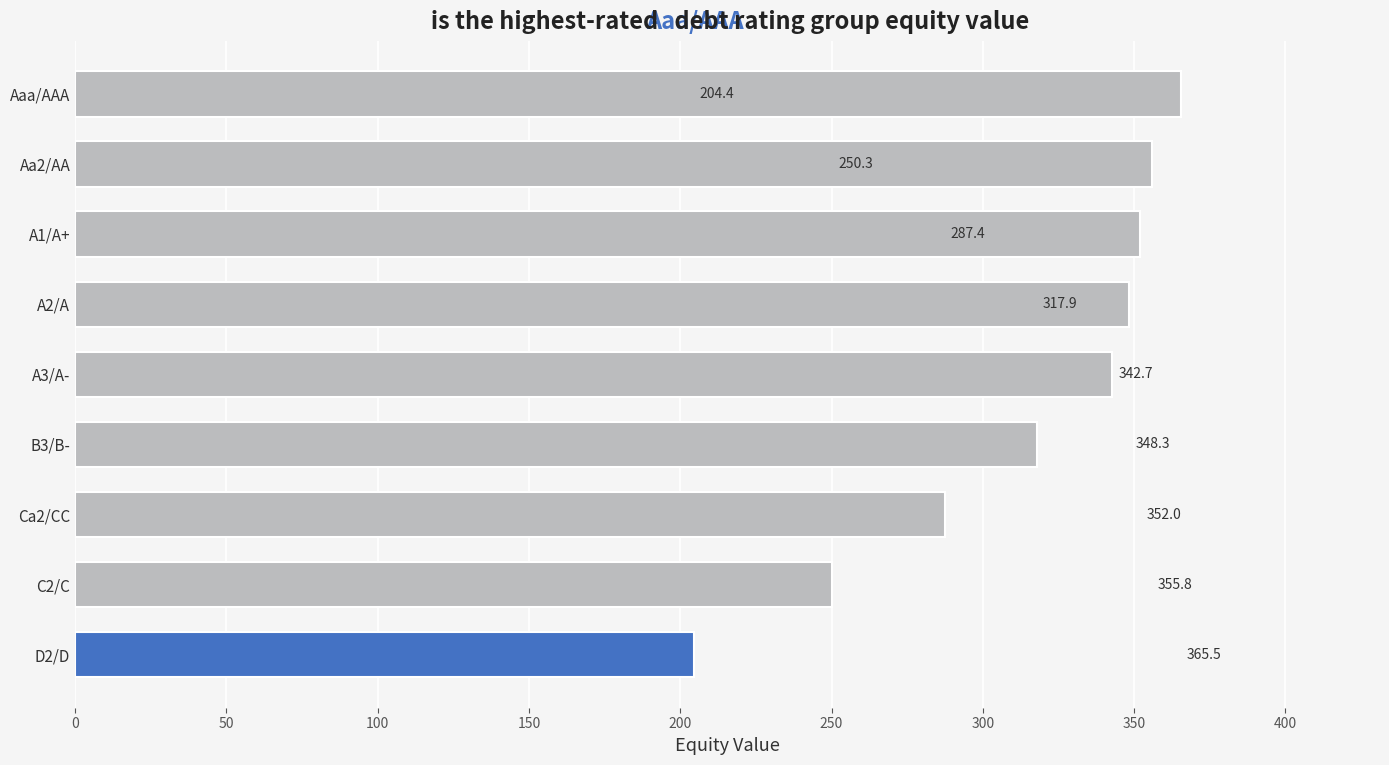

What value does the data have at C2/C?

250.3